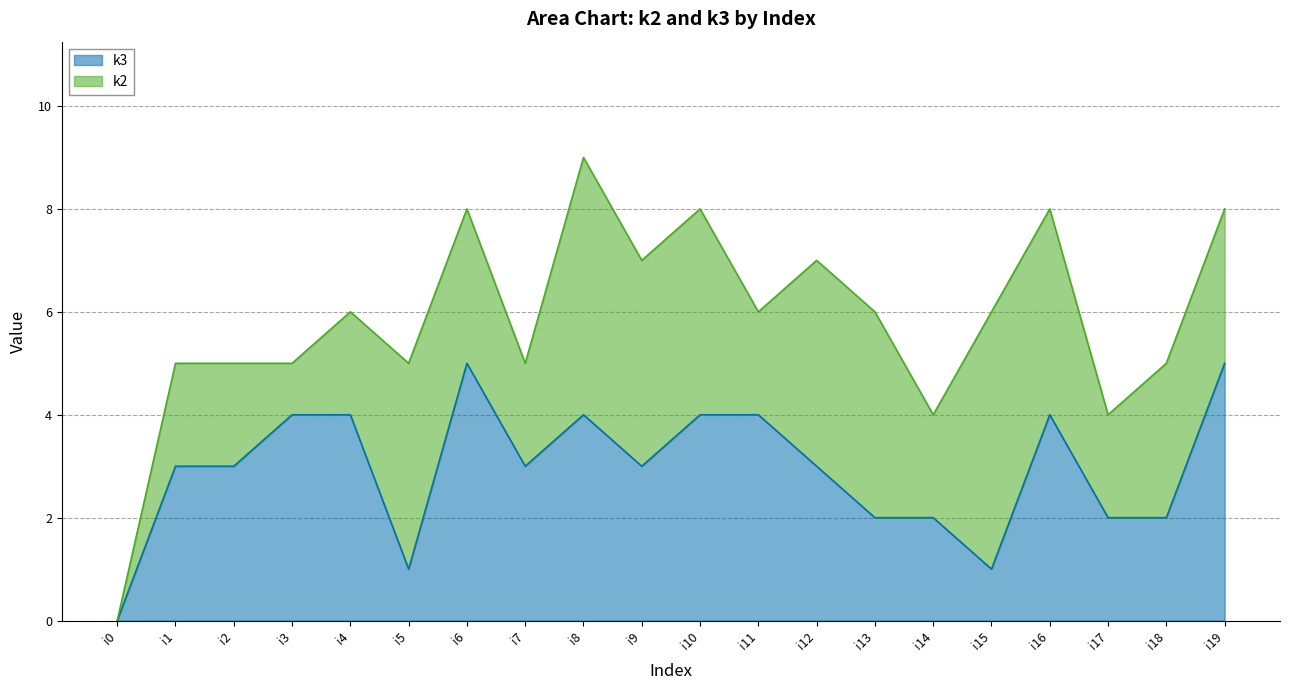

Does the chart display data point markers on the line(s)?

No